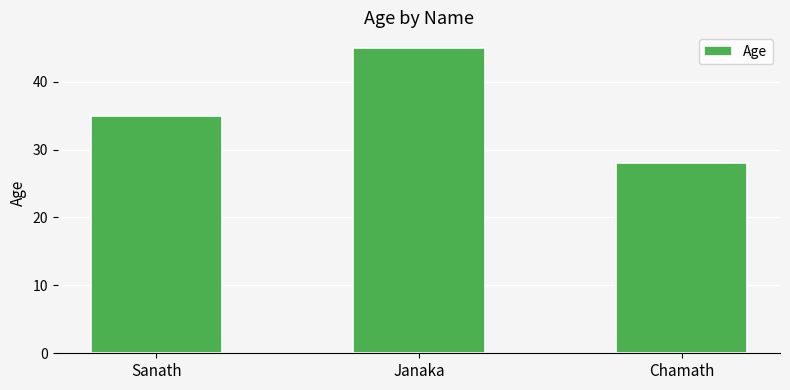

Which category has the highest value across all series?

Janaka